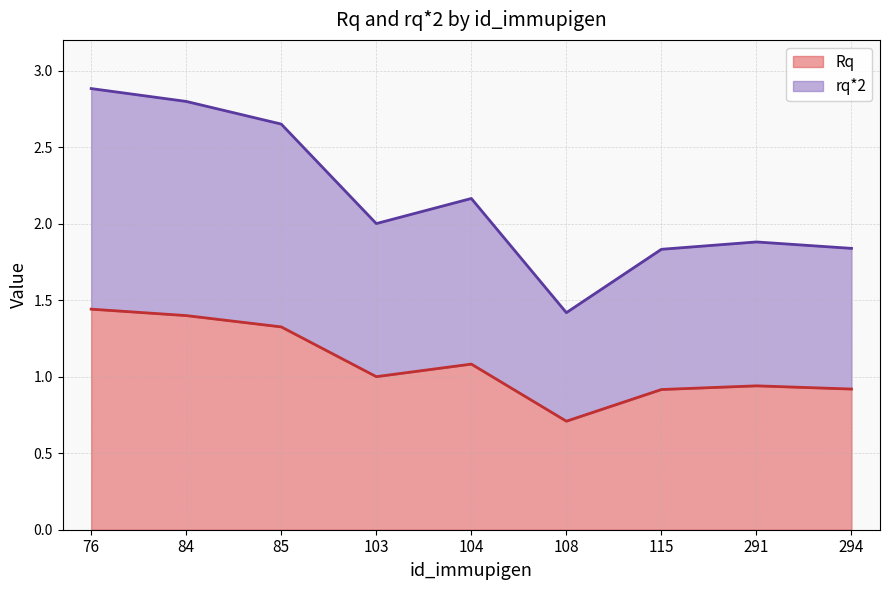

True or false: Rq has more than 0 points higher than both neighbors.

True